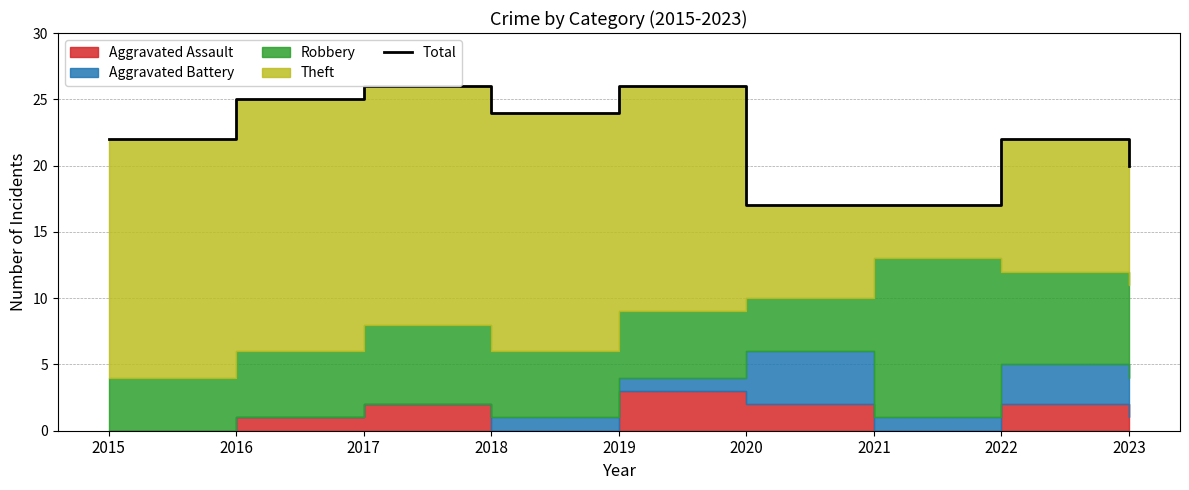

List the labels in order of value, smallest first.

2020, 2021, 2023, 2015, 2022, 2018, 2016, 2017, 2019